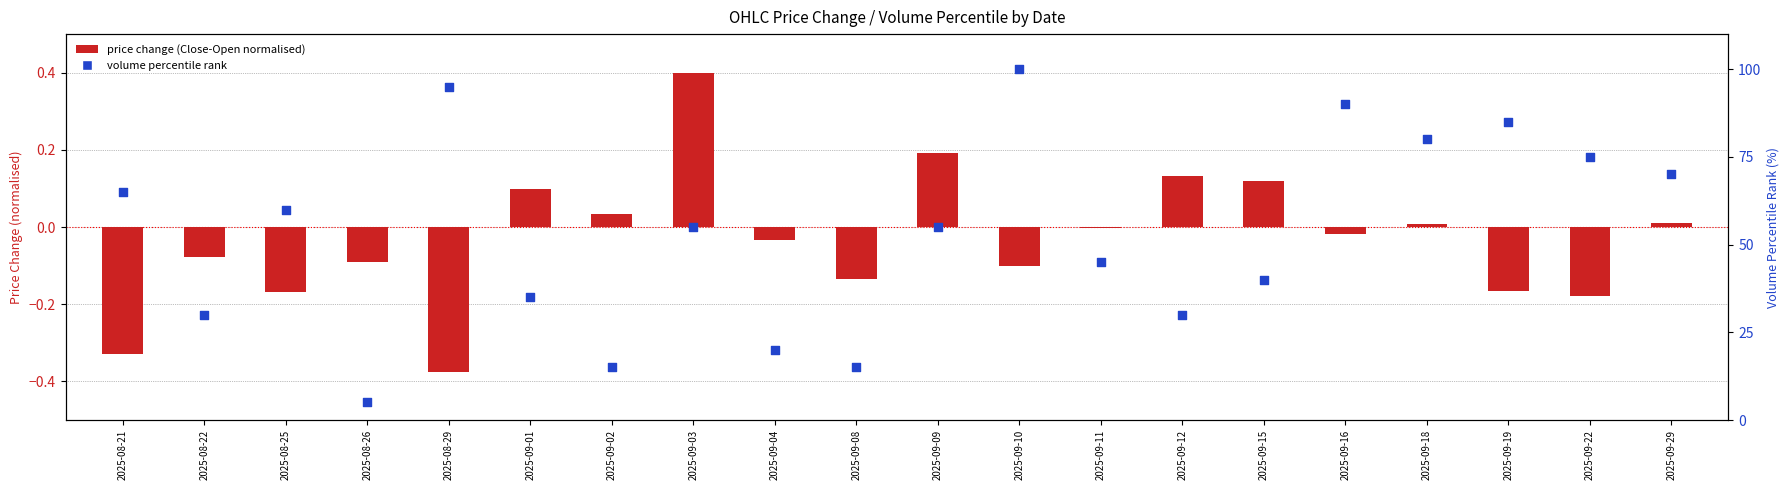

Which series contains the lowest Y value?

price change (Close-Open normalised)